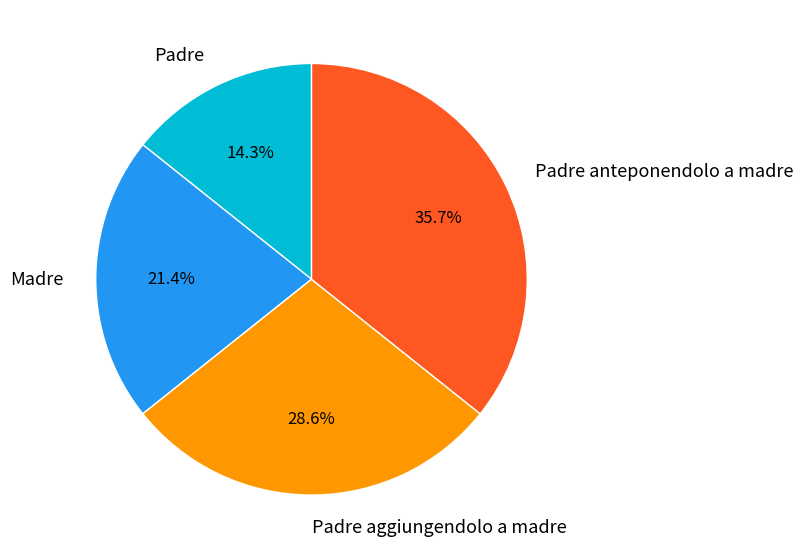

To the nearest percent, what is the difference between the largest and smallest slice percentages?

21%